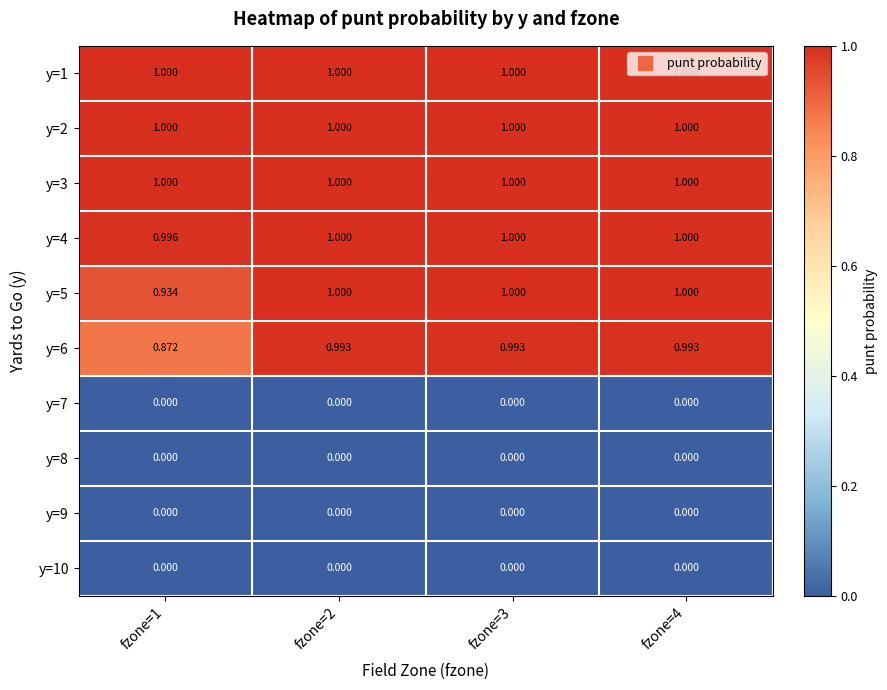

What is the total value across all series at fzone=2?

6.0